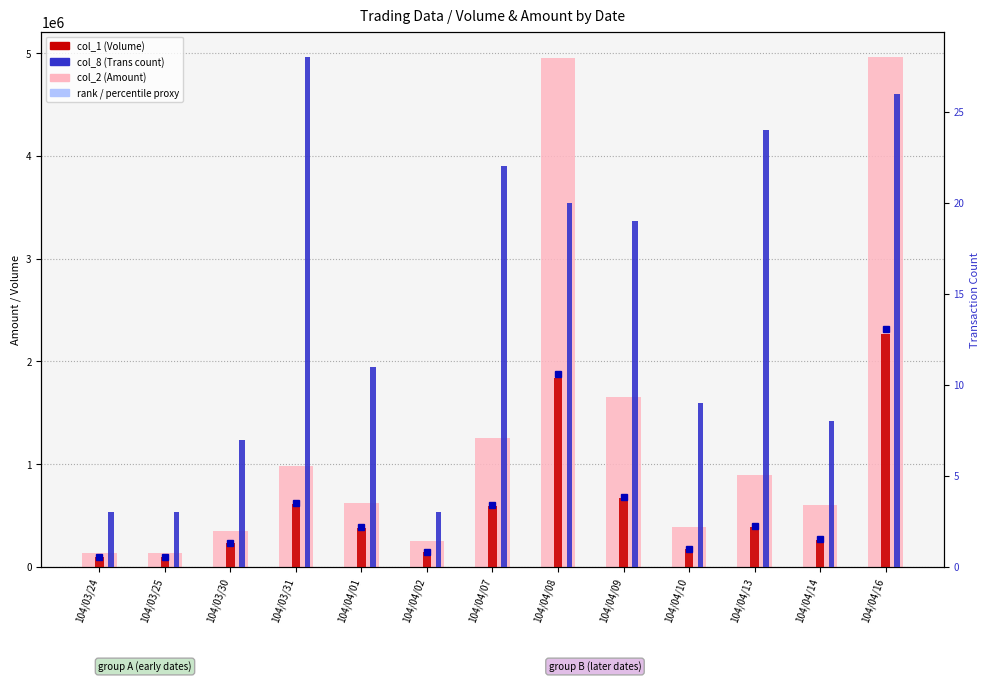

The value of col_2 (Amount) at 104/04/02 is 394637. True or false?

False